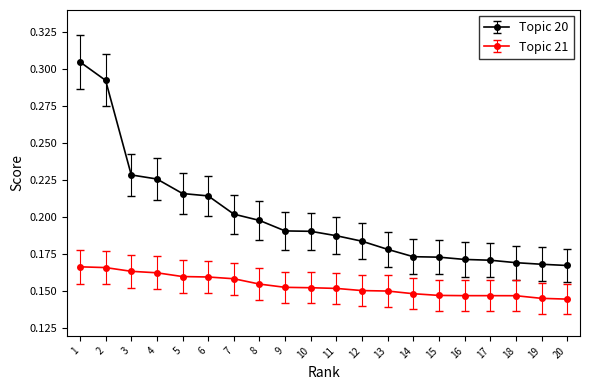

List the series in order of their peak value, highest first.

Topic 20, Topic 21